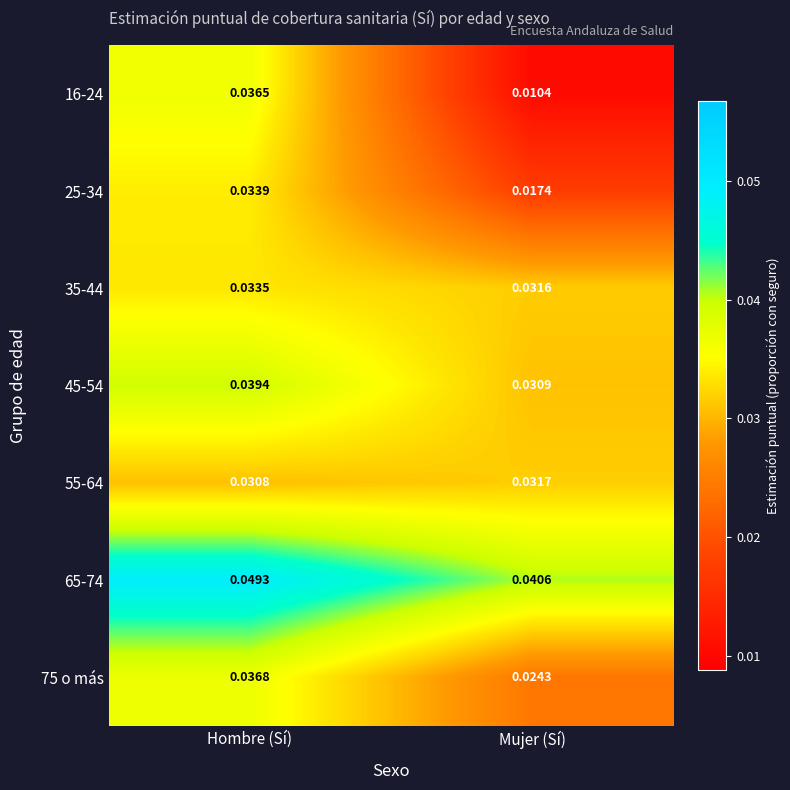

Where is 35-44 nearest to the value 0?

Mujer (Sí)